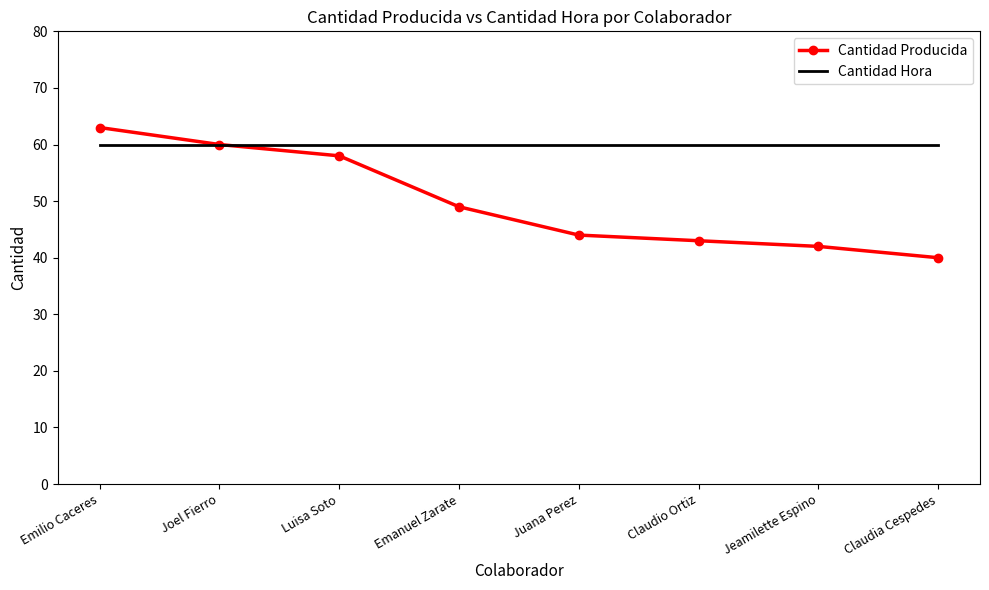

Where is Cantidad Producida nearest to the value 51?

Emanuel Zarate